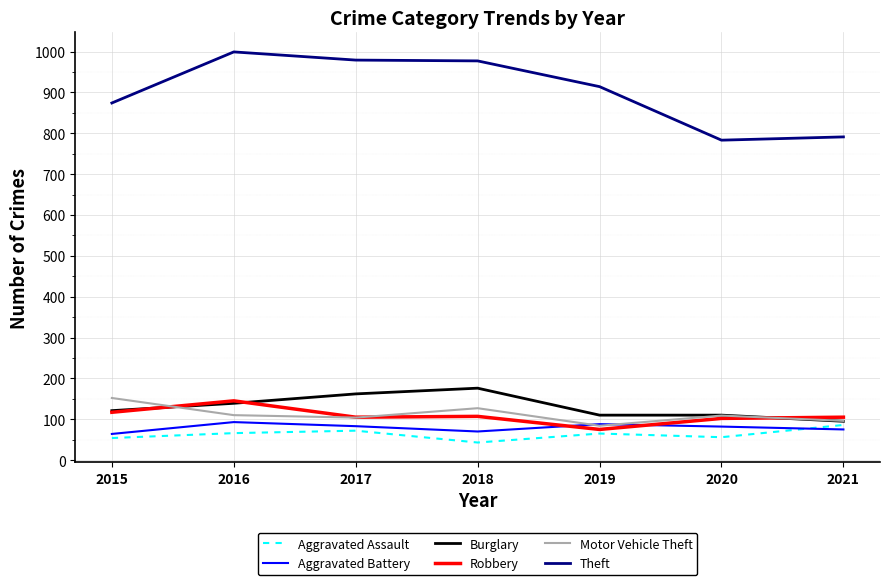

Does the chart have visible grid lines?

Yes